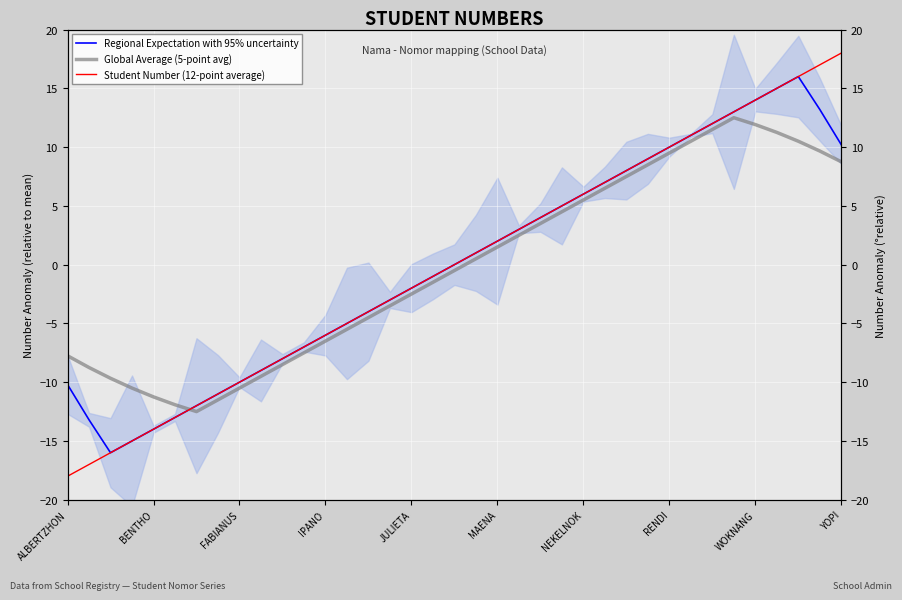

How many lines are shown in the chart?

3